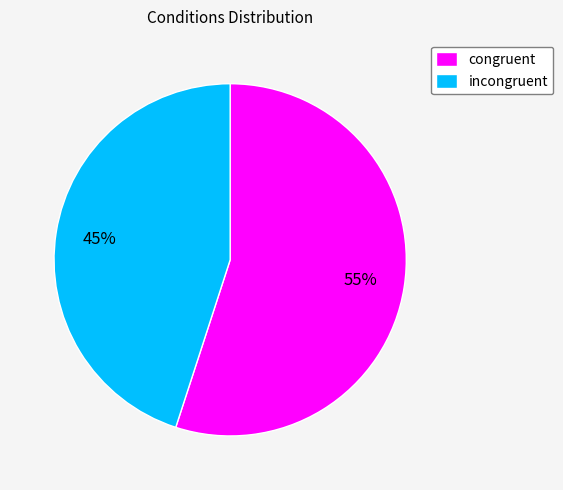

Which category has the biggest portion of the pie?

congruent